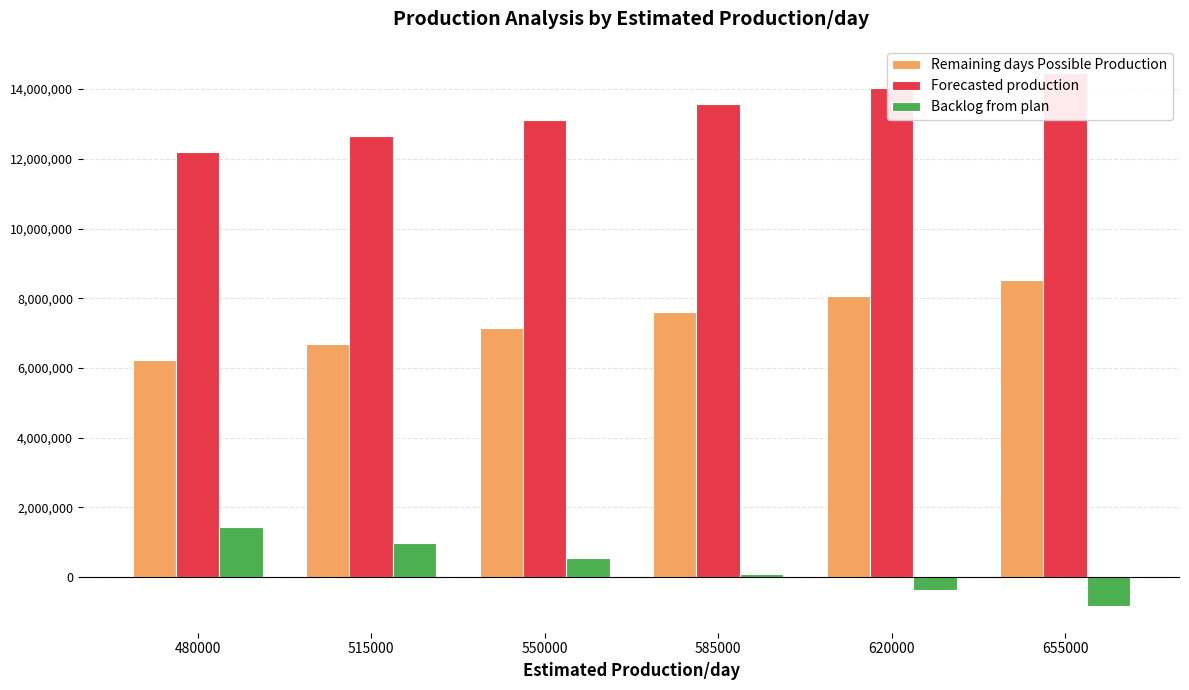

Where does the Remaining days Possible Production series first go above 7605000?

620000